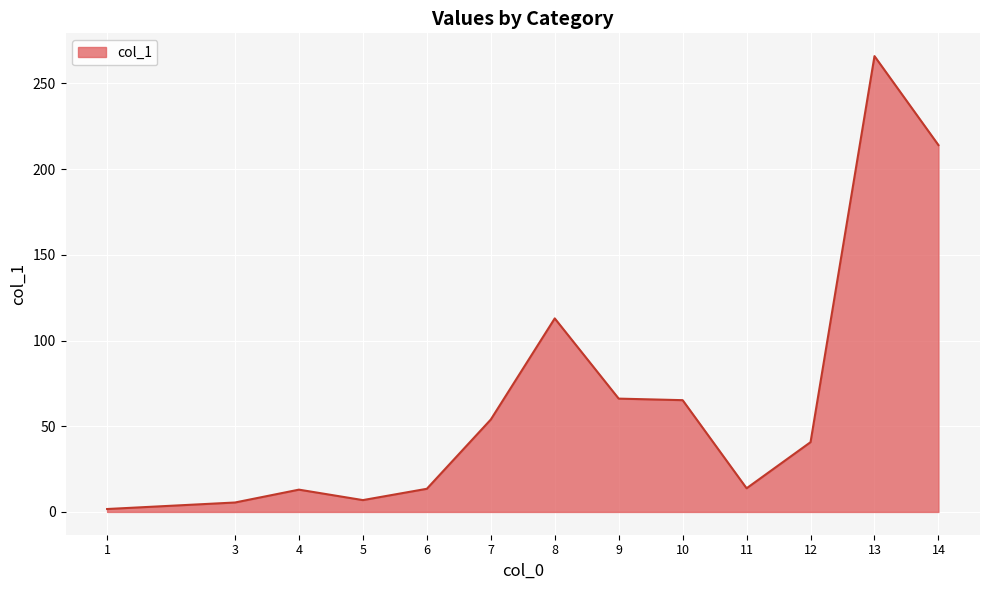

What is the average value?

67.2